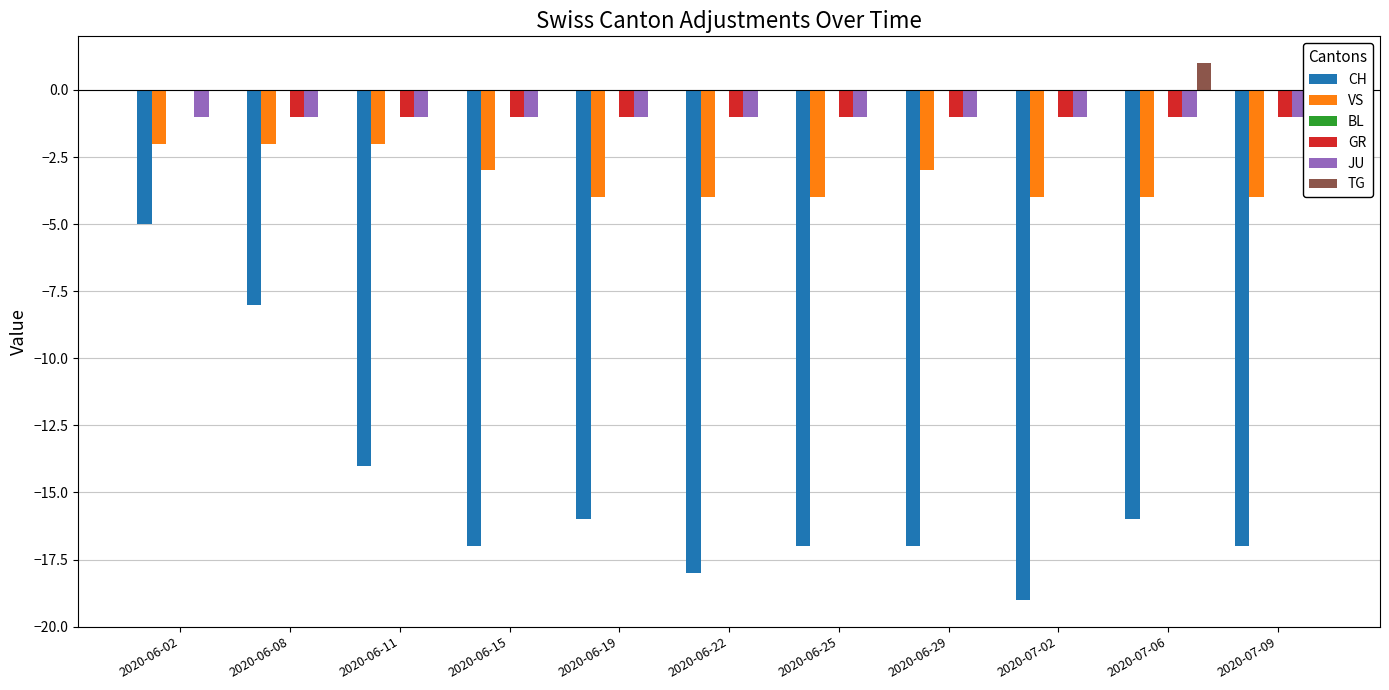

Is the value of CH at 2020-06-02 greater than the value of TG at 2020-07-06?

No